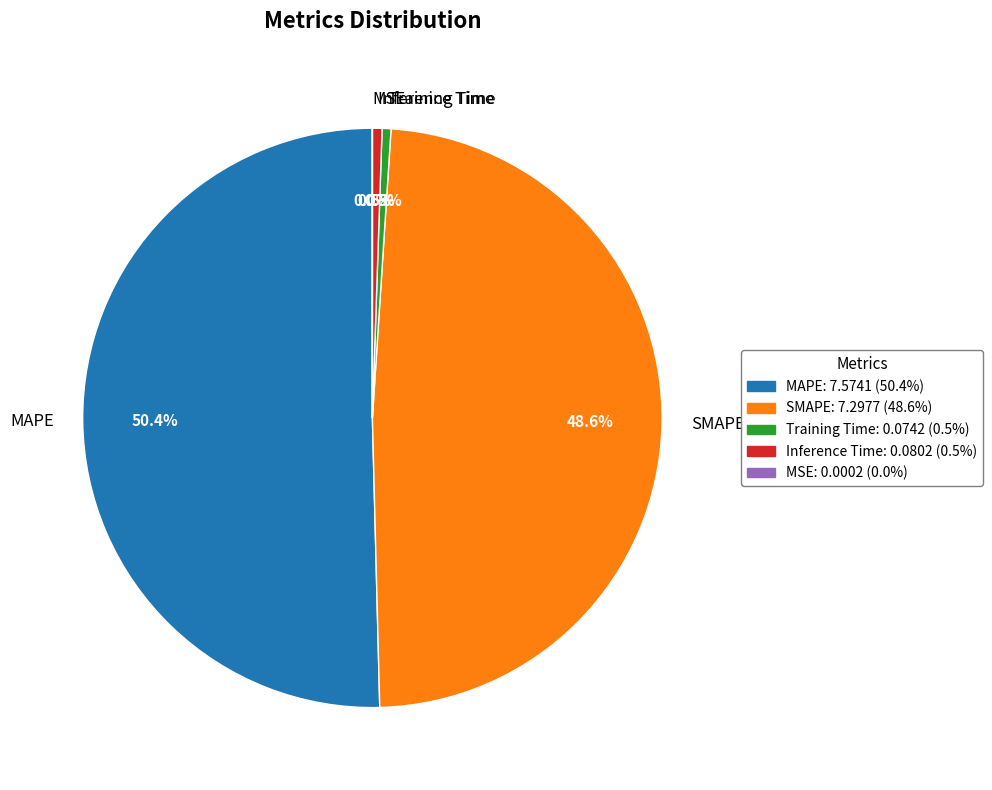

How much of the chart is everything except MAPE?

49.6%